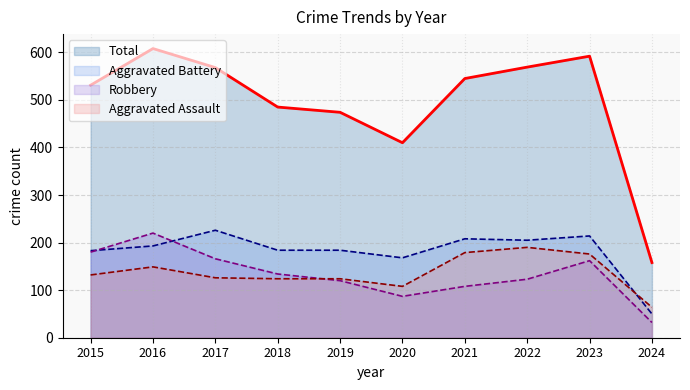

What is the difference between the maximum and minimum values in the Aggravated Battery series?

176